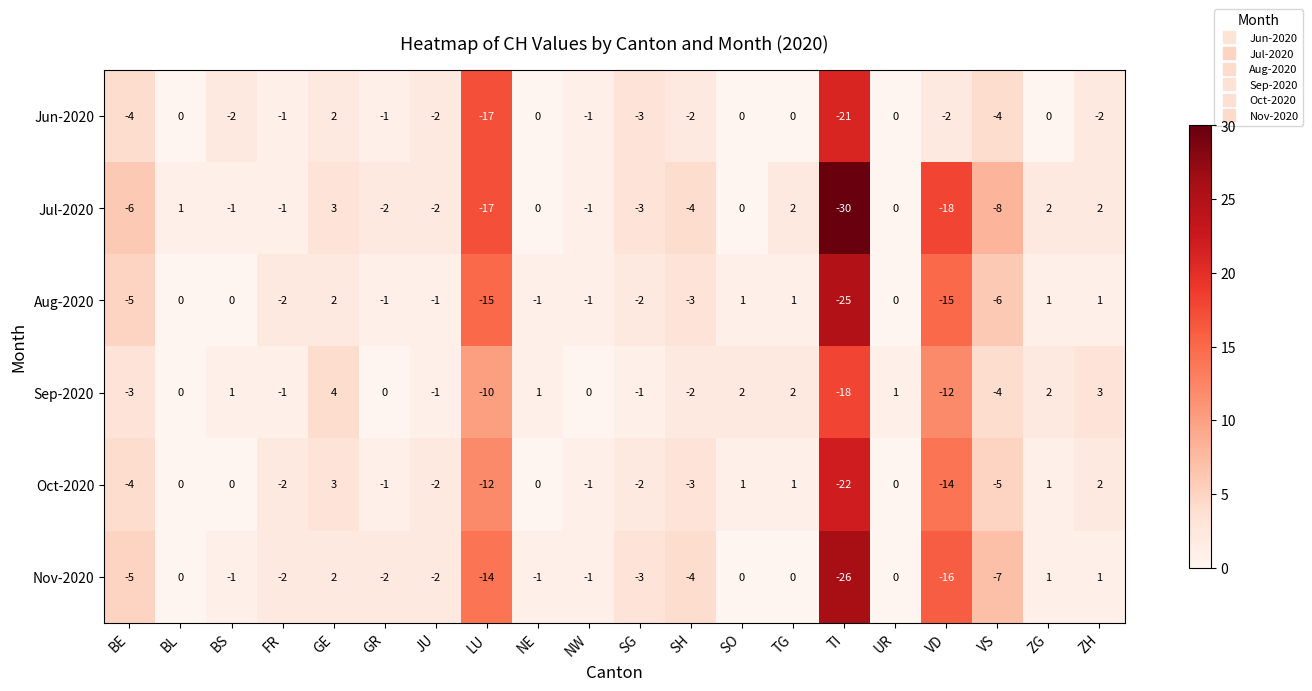

At which category does the chart reach its minimum across all series?

TI